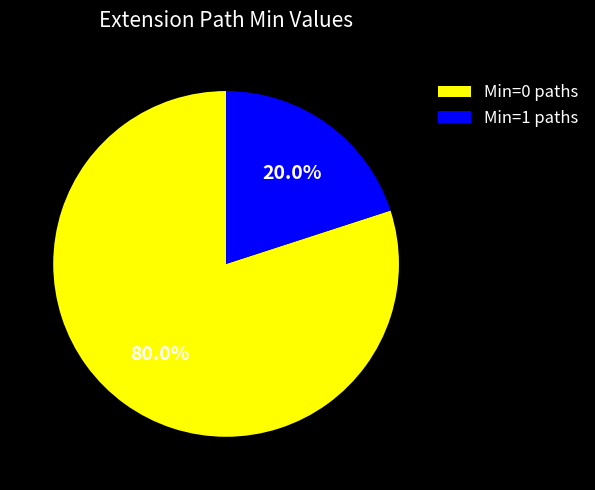

Combined, do Min=0 paths and Min=1 paths account for over 50%?

Yes